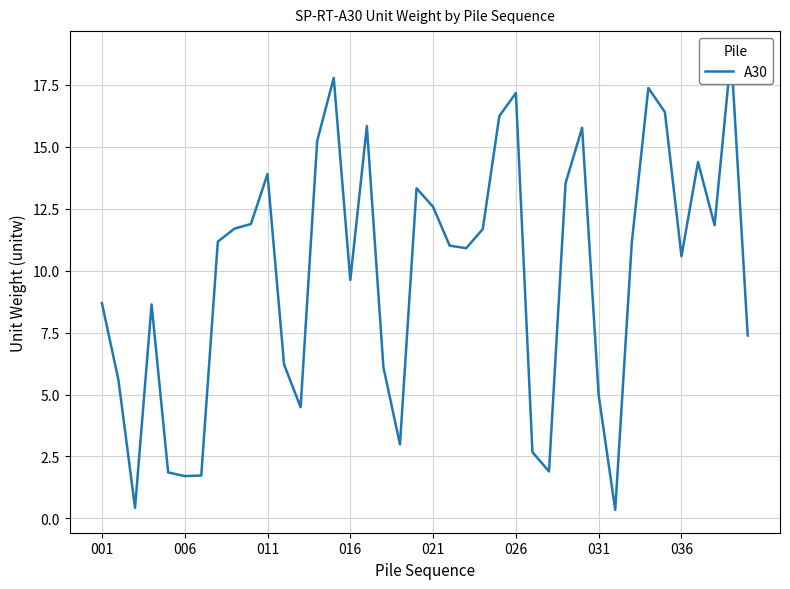

The chart shows a value of 0.7 at 18. True or false?

False